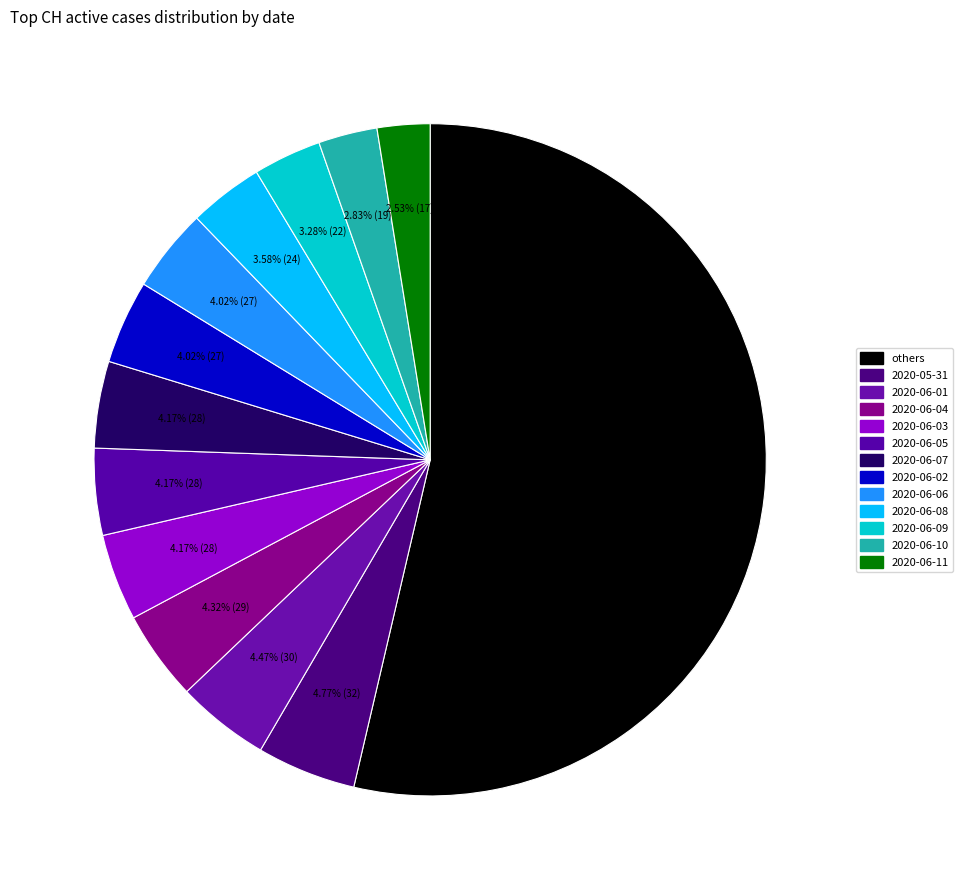

Count the number of slices in the pie.

13